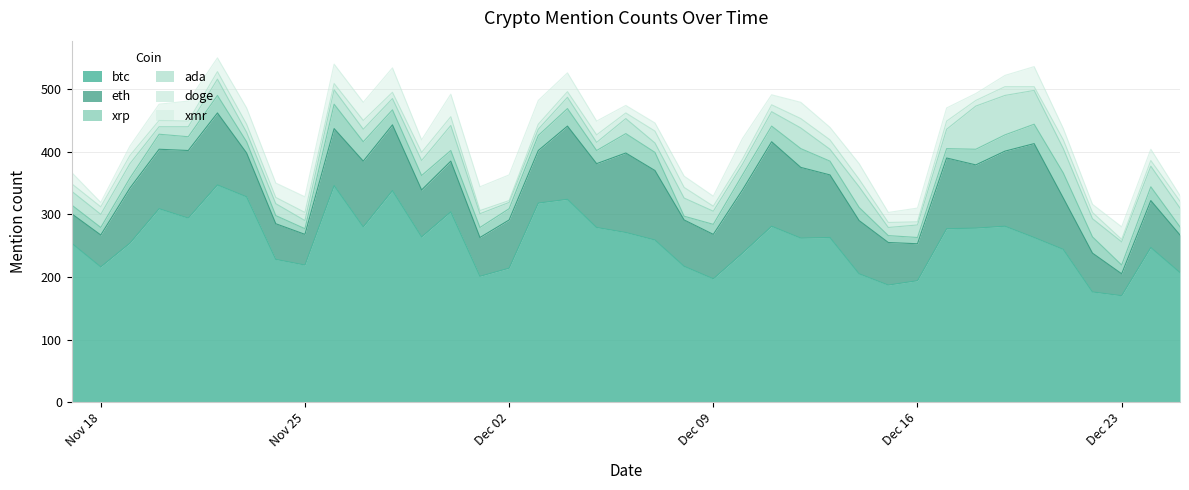

True or false: doge has more than 2 points higher than both neighbors.

True